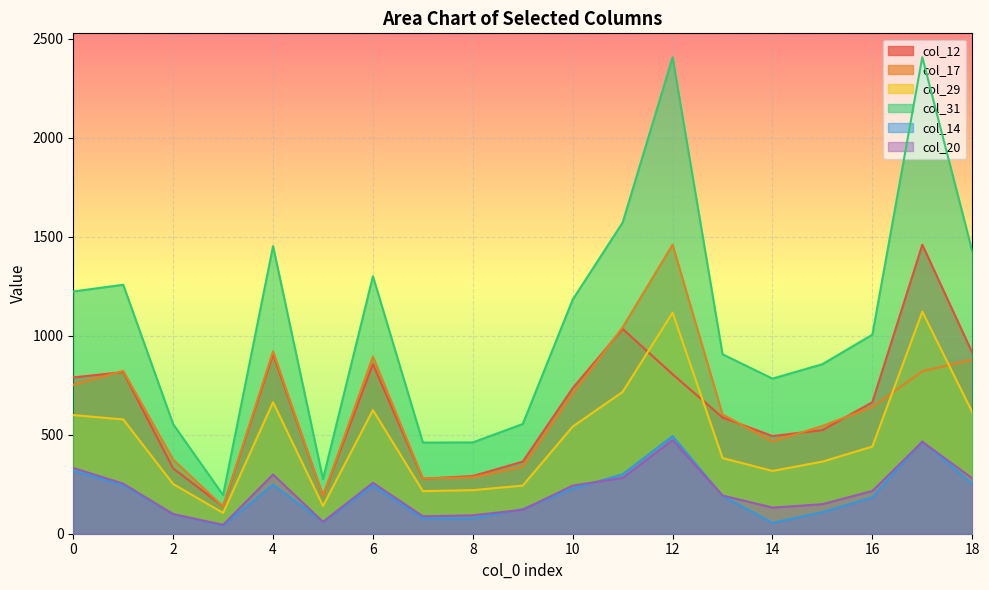

Which label corresponds to the largest value in the chart?

17